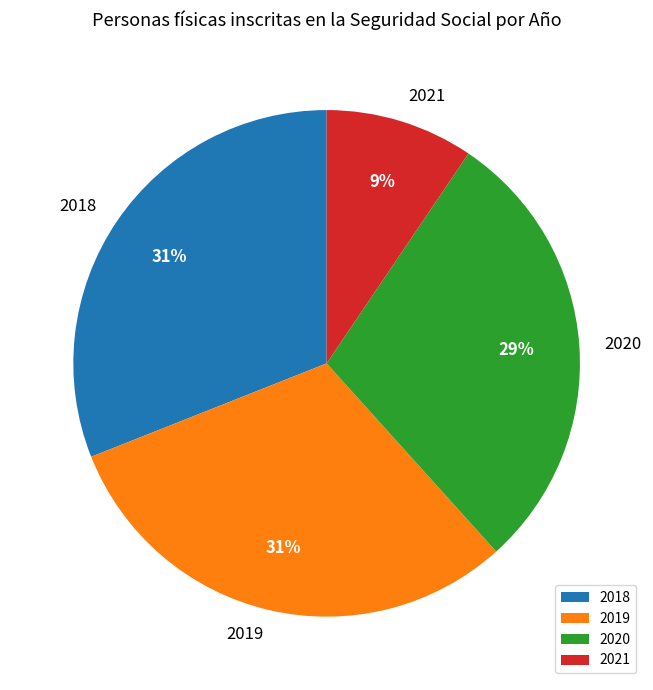

To the nearest percent, what is the average slice percentage?

25%